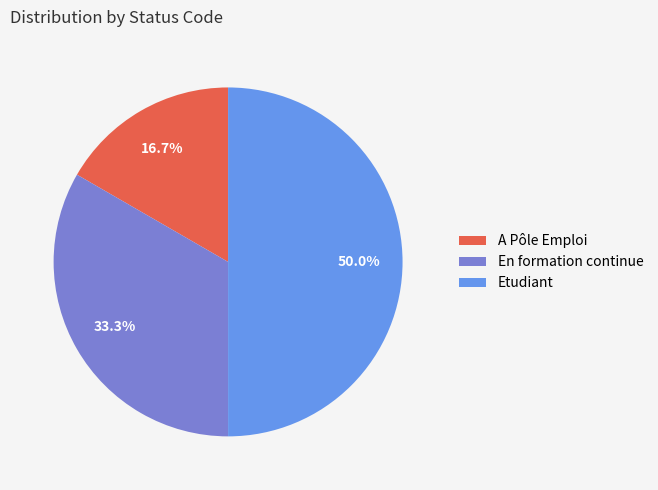

Which category has the smallest portion of the pie?

A Pôle Emploi